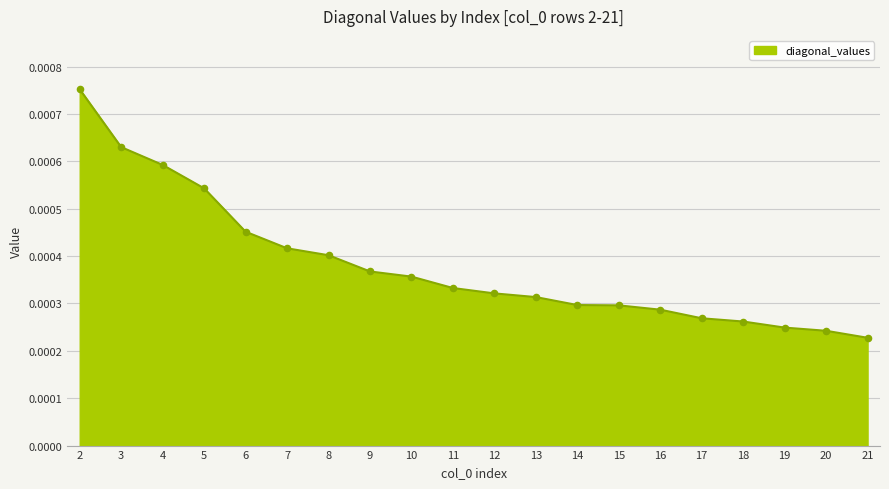

Between 15 and 19, which is larger?

15